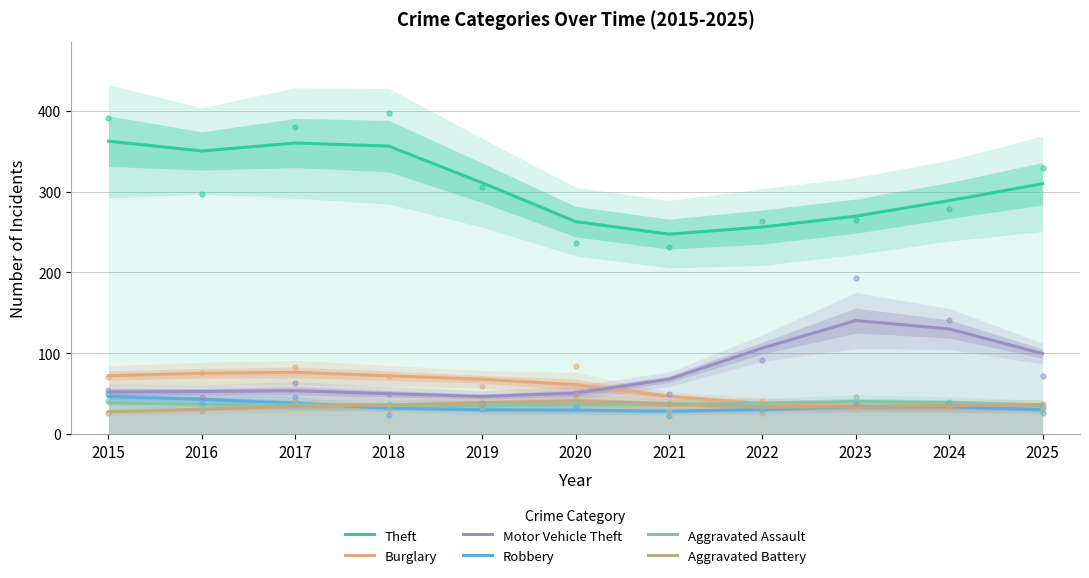

How many lines are shown in the chart?

6